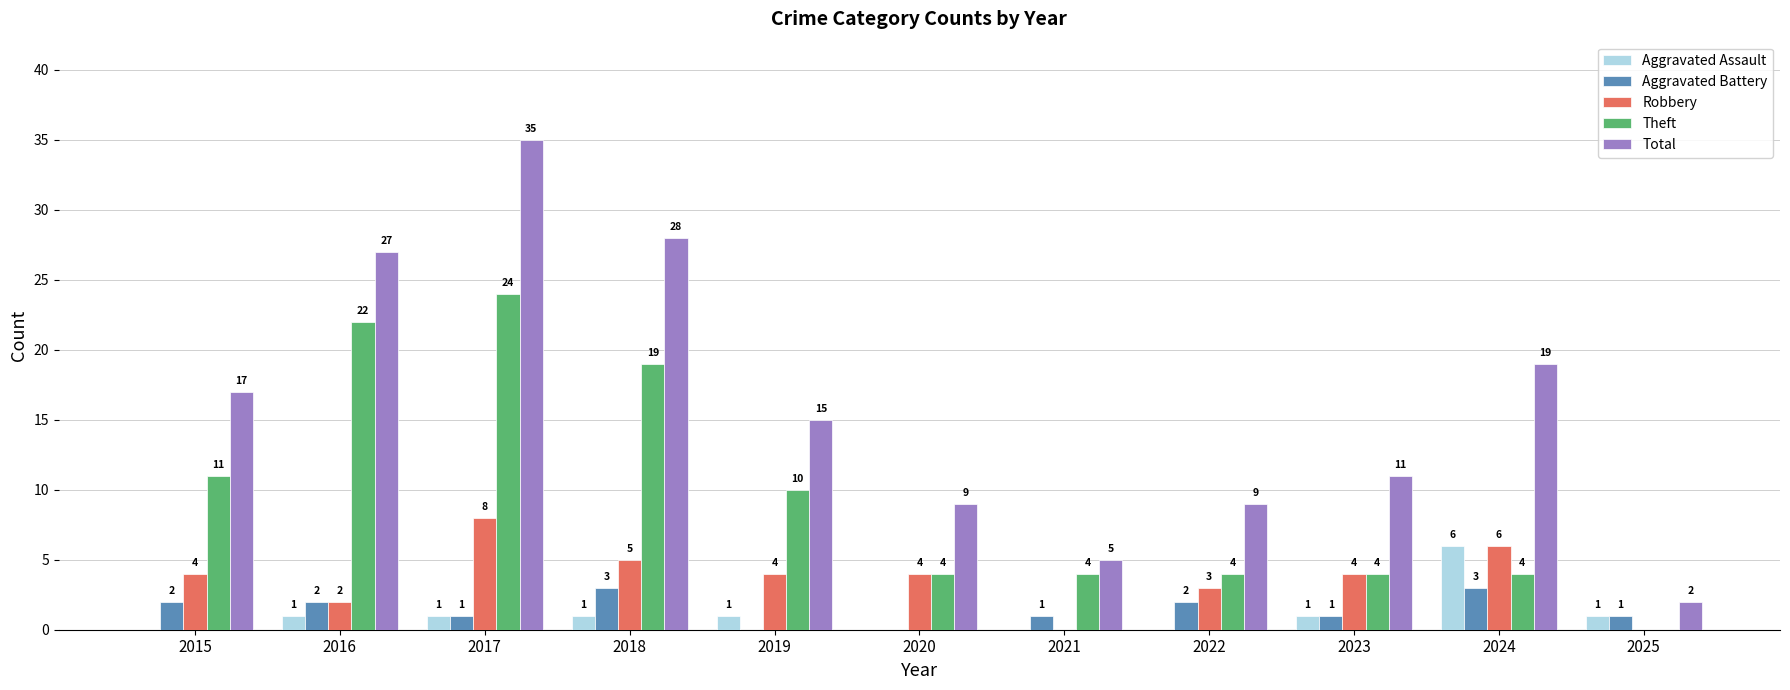

Which series has the largest total across all categories?

Total